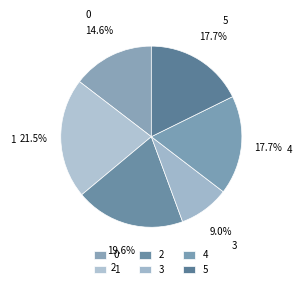

What is the largest slice in the pie chart?

1